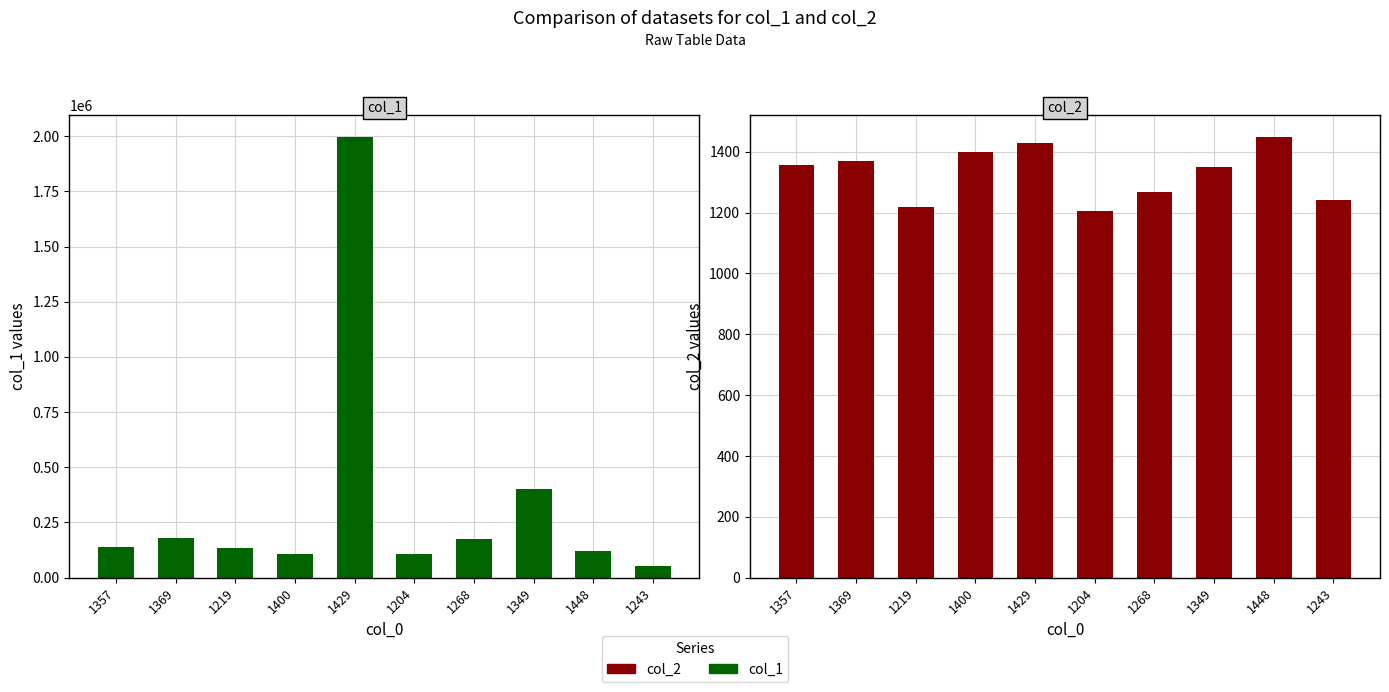

Rank the series at 1243 from highest to lowest value.

col_1, col_2